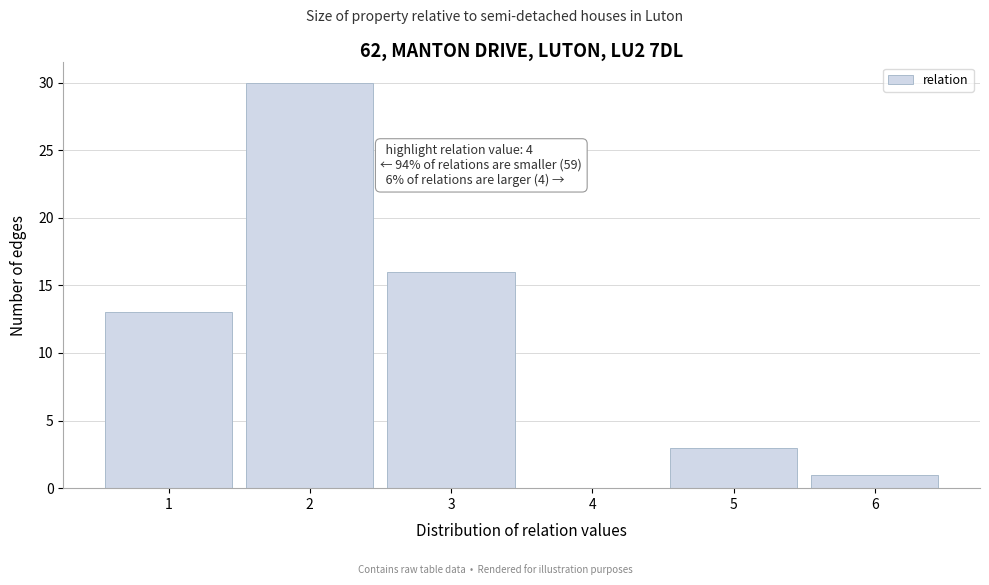

Which range on the x-axis has the tallest bar?

1.5 to 2.5